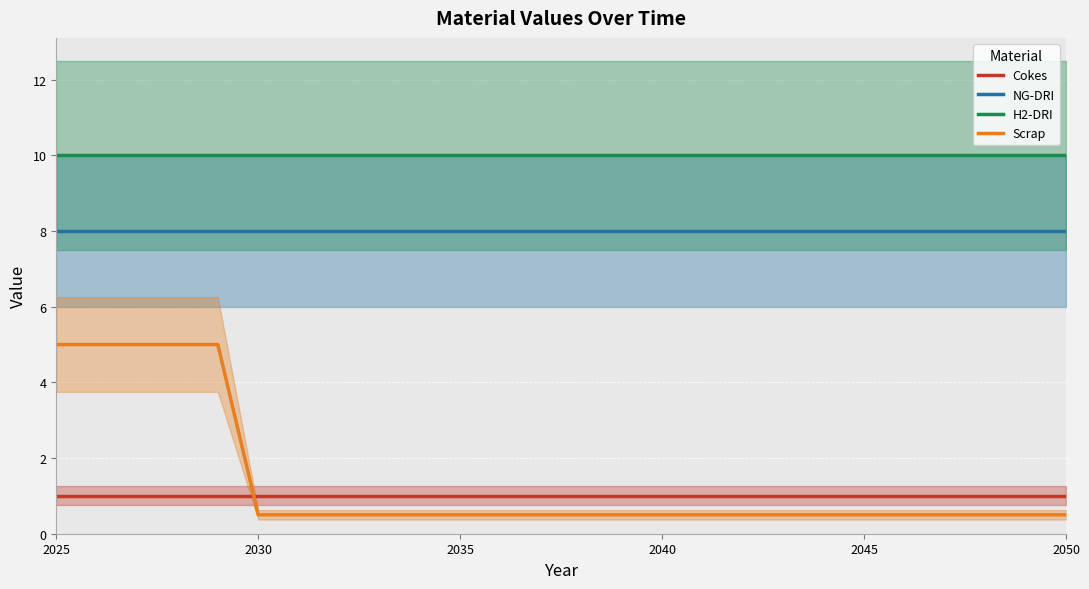

True or false: NG-DRI and Cokes cross at least once.

False